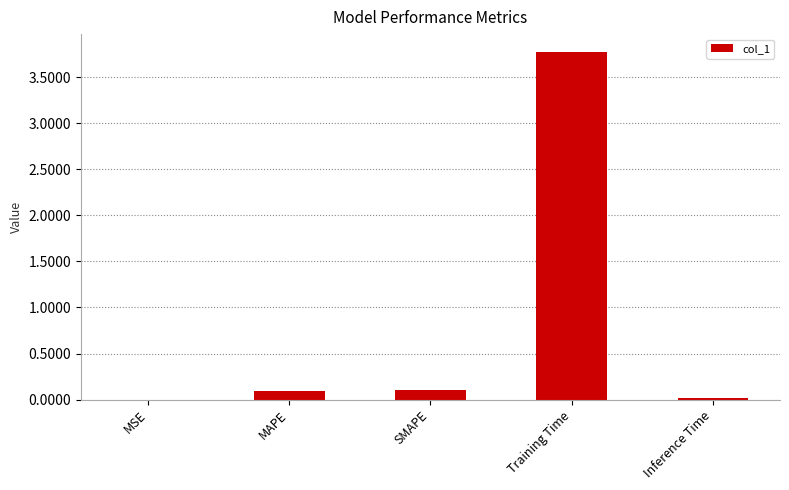

Which has a higher value, MAPE or Training Time?

Training Time